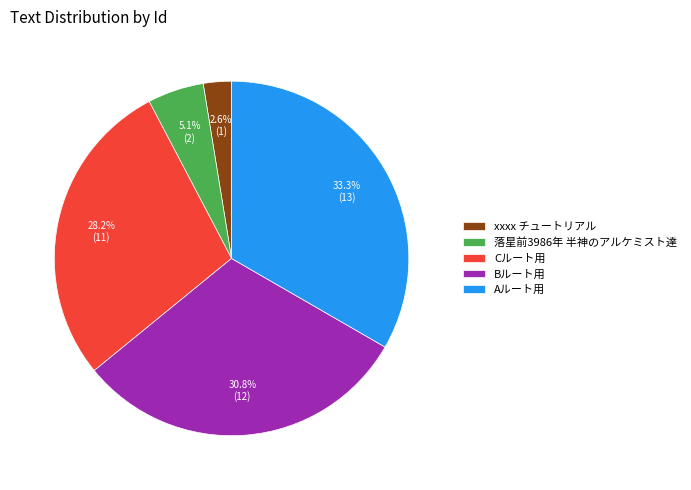

What is the total percentage of Cルート用 and Bルート用?

59.0%